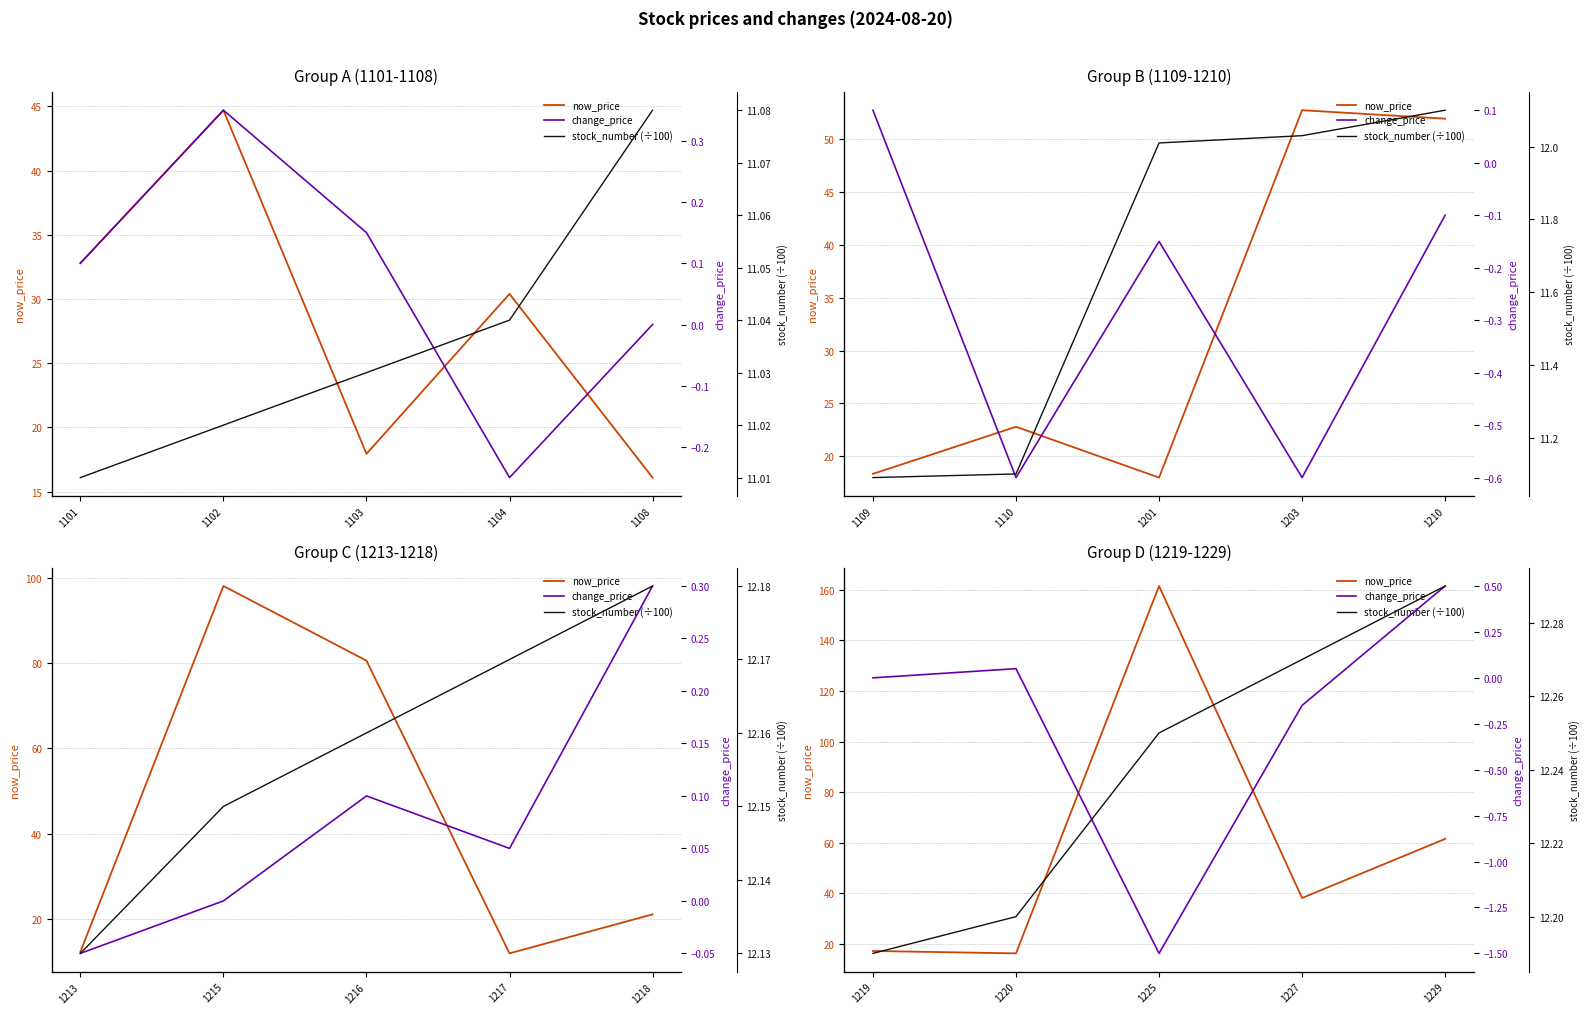

How many values in the change_price series are below 0?

2